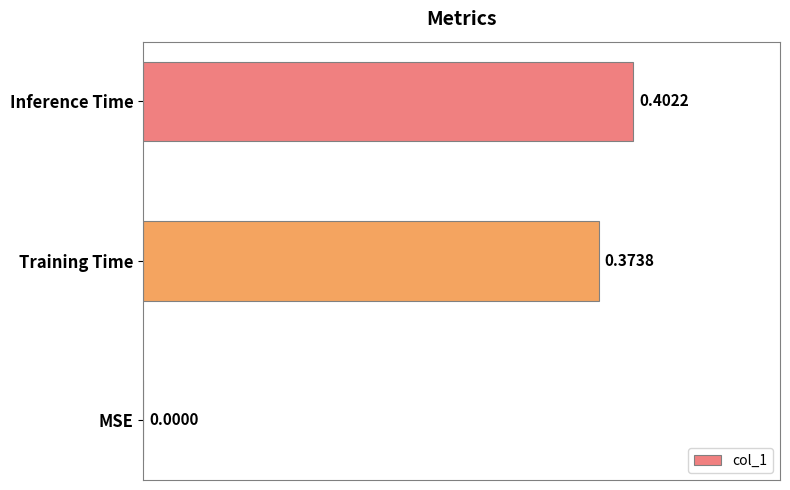

At which label is the value closest to 0?

MSE